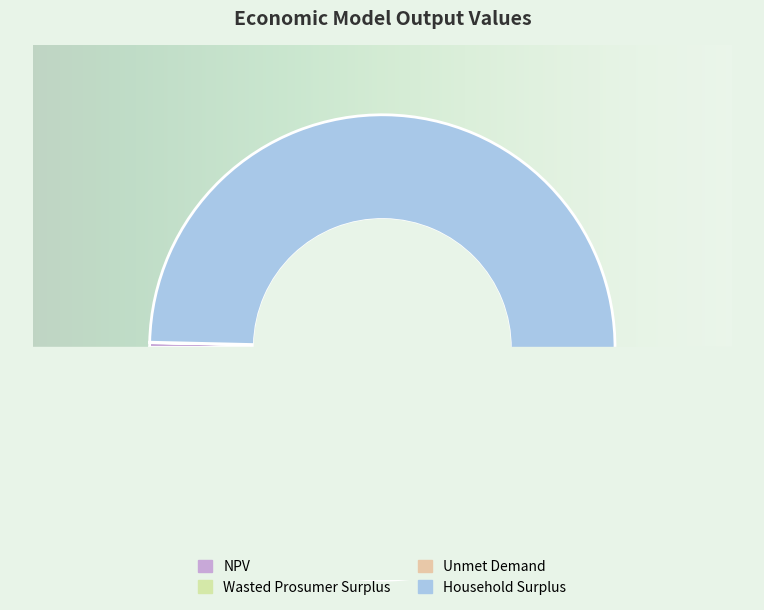

Is there any slice that represents more than half of the pie?

Yes